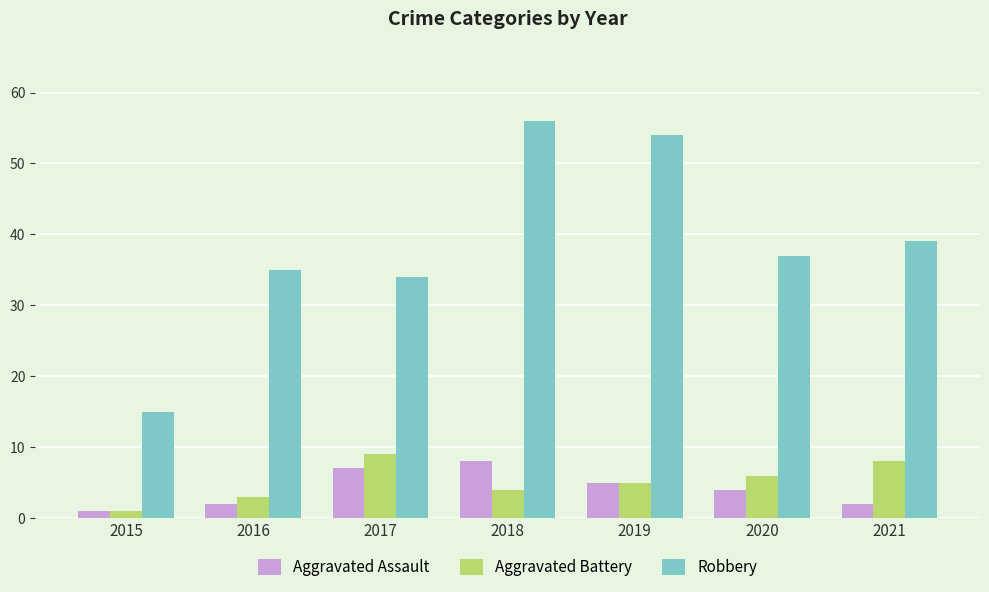

The value of Robbery at 2020 is 63. True or false?

False